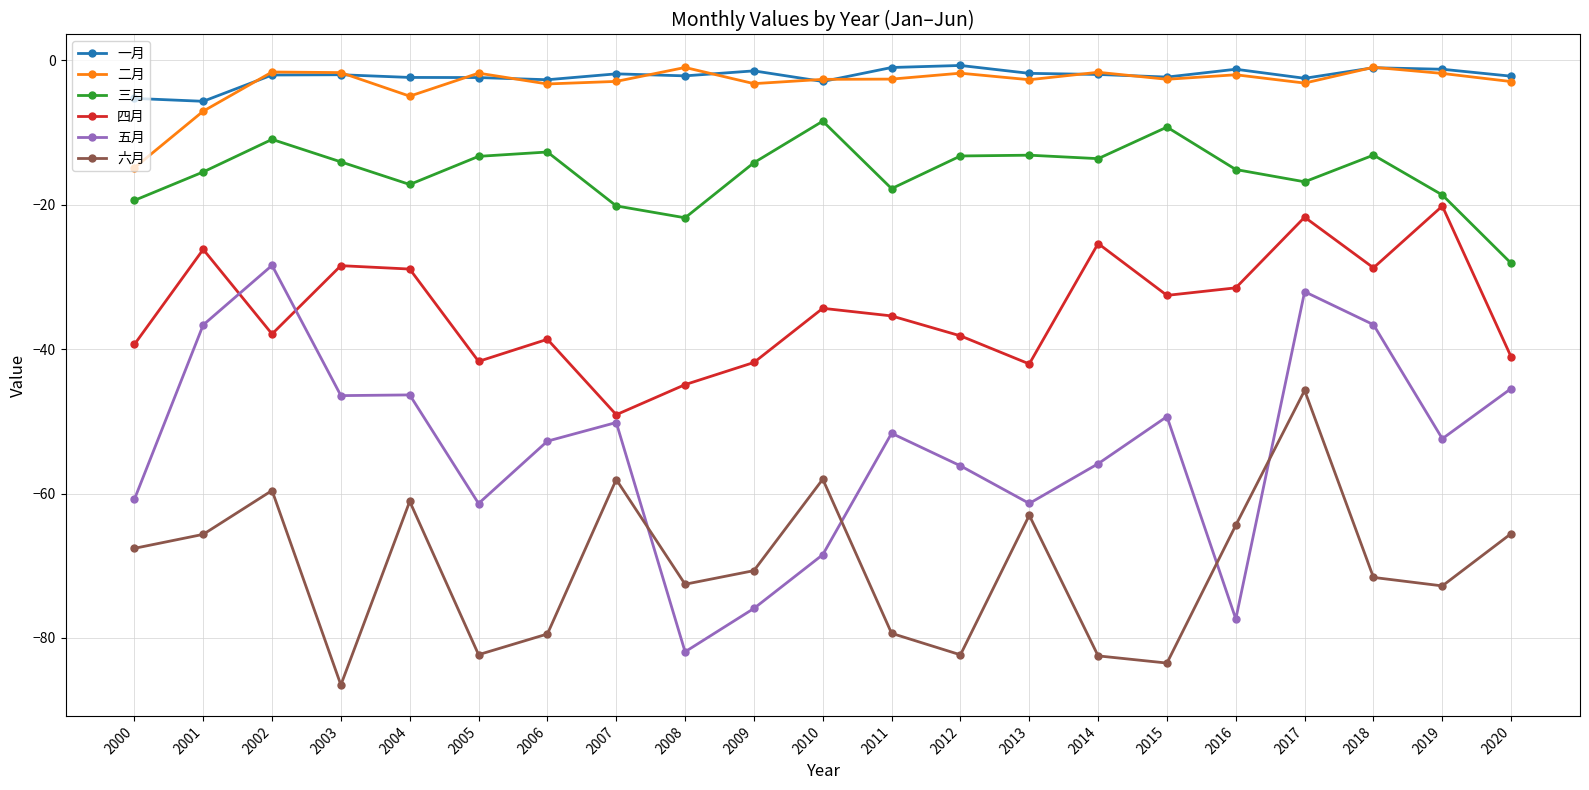

What is the smallest value displayed?

-86.5